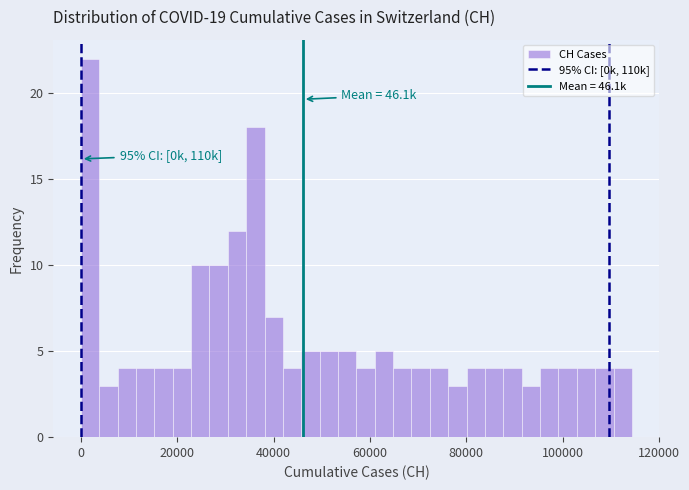

Read against the x-axis, roughly where is the centre of the tallest bar?

2000